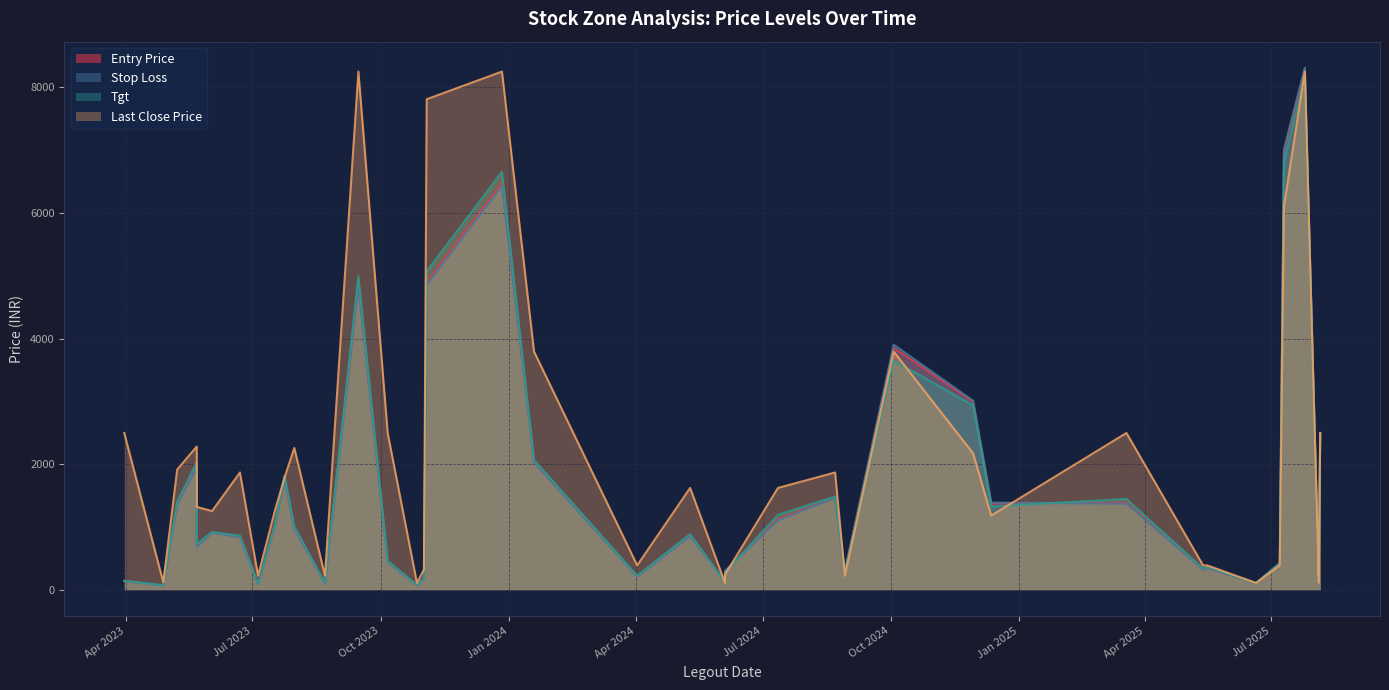

What is the difference between the Tgt values at 2023-06-02 and 2023-08-22?

816.5